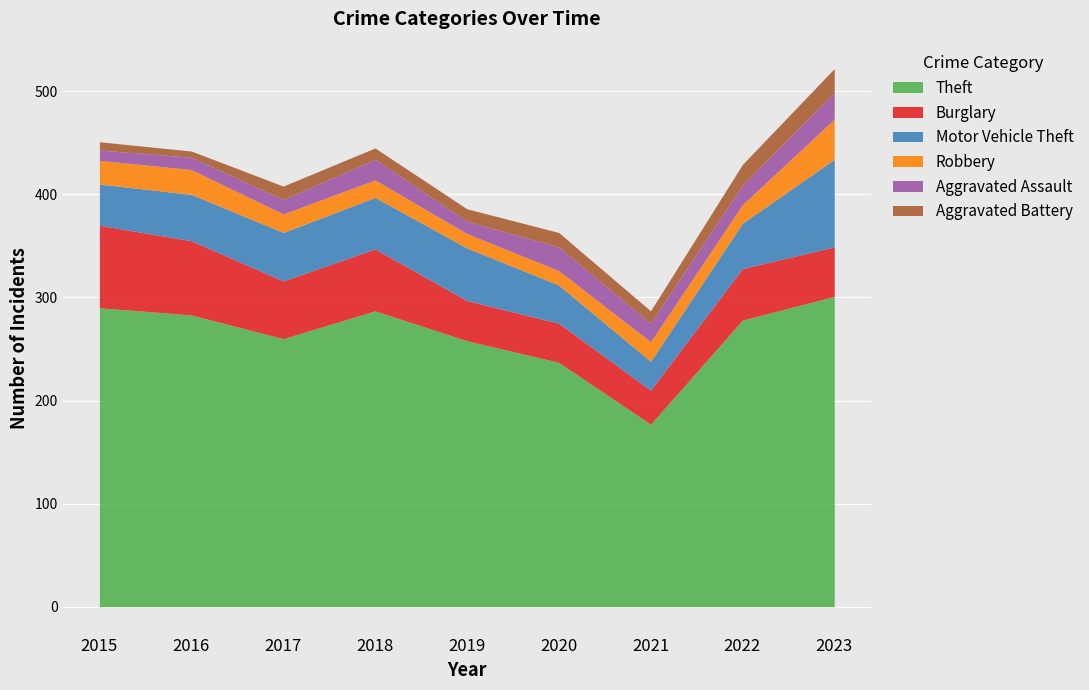

True or false: Motor Vehicle Theft and Theft cross at least once.

False